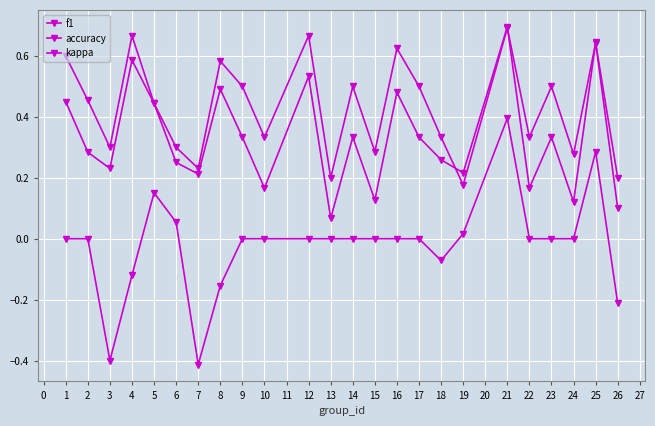

Reading left to right, what are all the values shown in this chart?

f1: 0.5	0.3	0.2	0.6	0.4	0.3	0.2	0.5	0.3	0.2	0.5	0.1	0.3	0.1	0.5	0.3	0.3	0.2	0.7	0.2	0.3	0.1	0.6	0.1
accuracy: 0.6	0.5	0.3	0.7	0.4	0.3	0.2	0.6	0.5	0.3	0.7	0.2	0.5	0.3	0.6	0.5	0.3	0.2	0.7	0.3	0.5	0.3	0.6	0.2
kappa: 0.0	0.0	-0.4	-0.1	0.2	0.1	-0.4	-0.2	0.0	0.0	0.0	0.0	0.0	0.0	0.0	0.0	-0.1	0.0	0.4	0.0	0.0	0.0	0.3	-0.2